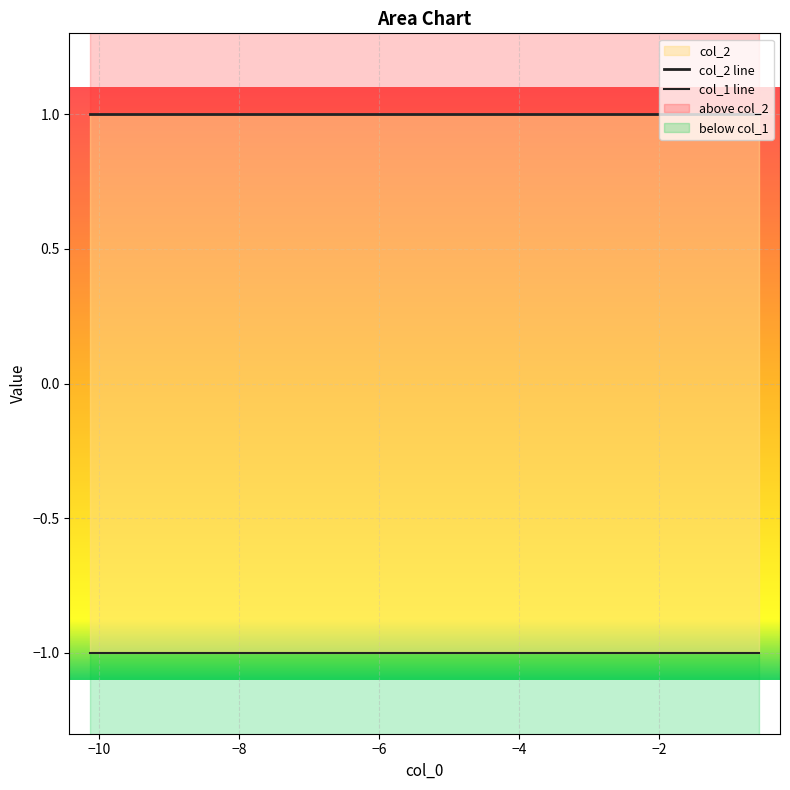

Which series has the largest total across all categories?

col_2